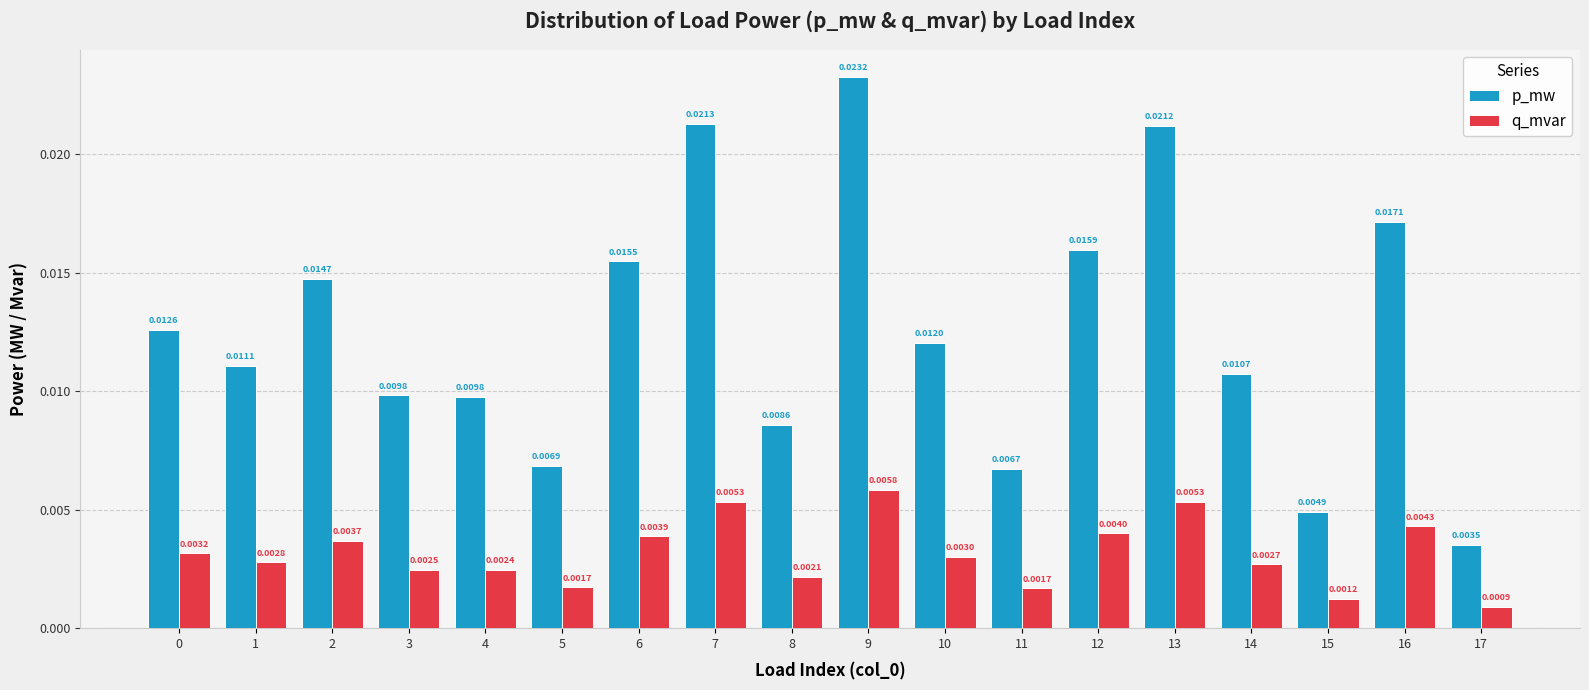

At how many categories does at least one series exceed 0?

18